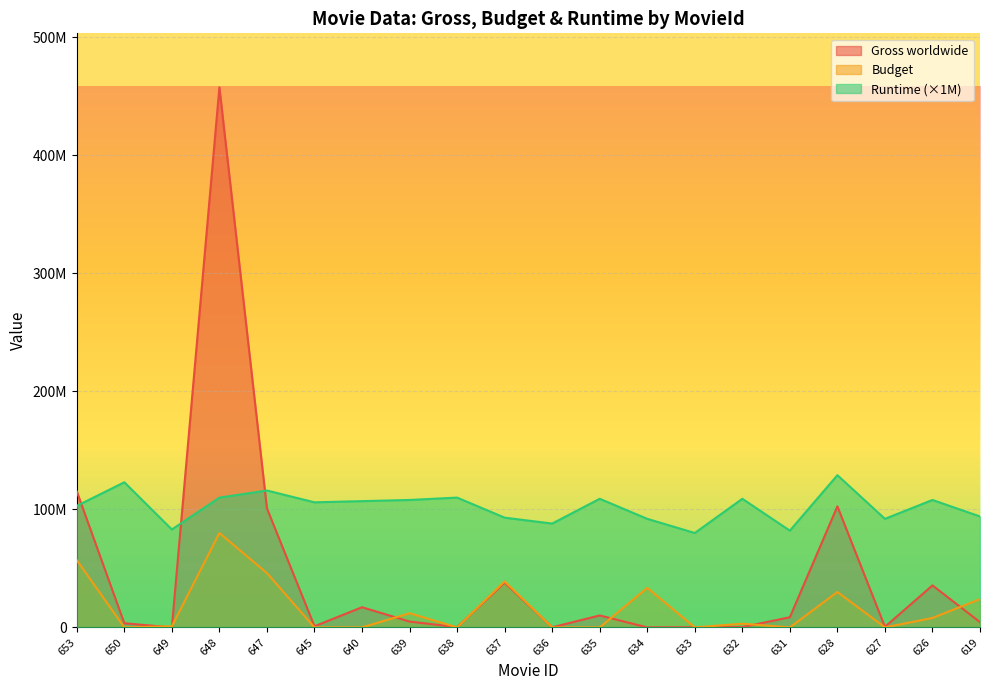

Rank the series by their maximum value, from highest to lowest.

Gross worldwide, Runtime (×1M), Budget